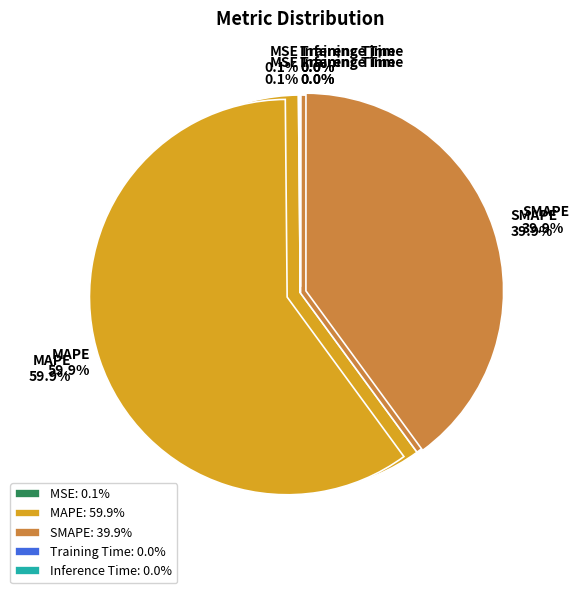

What percentage is NOT represented by SMAPE?

60.1%